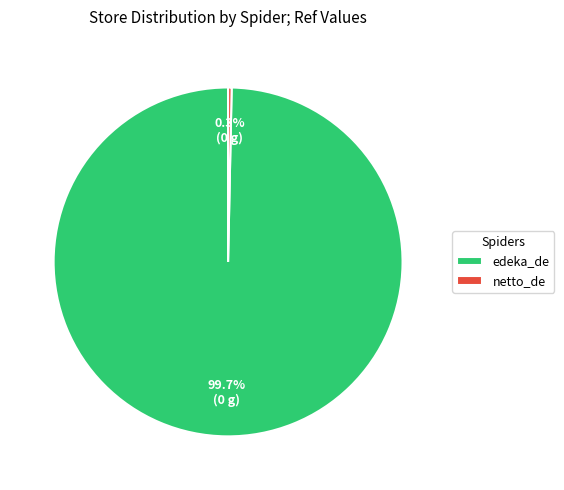

To the nearest percent, what is the average slice percentage?

50%